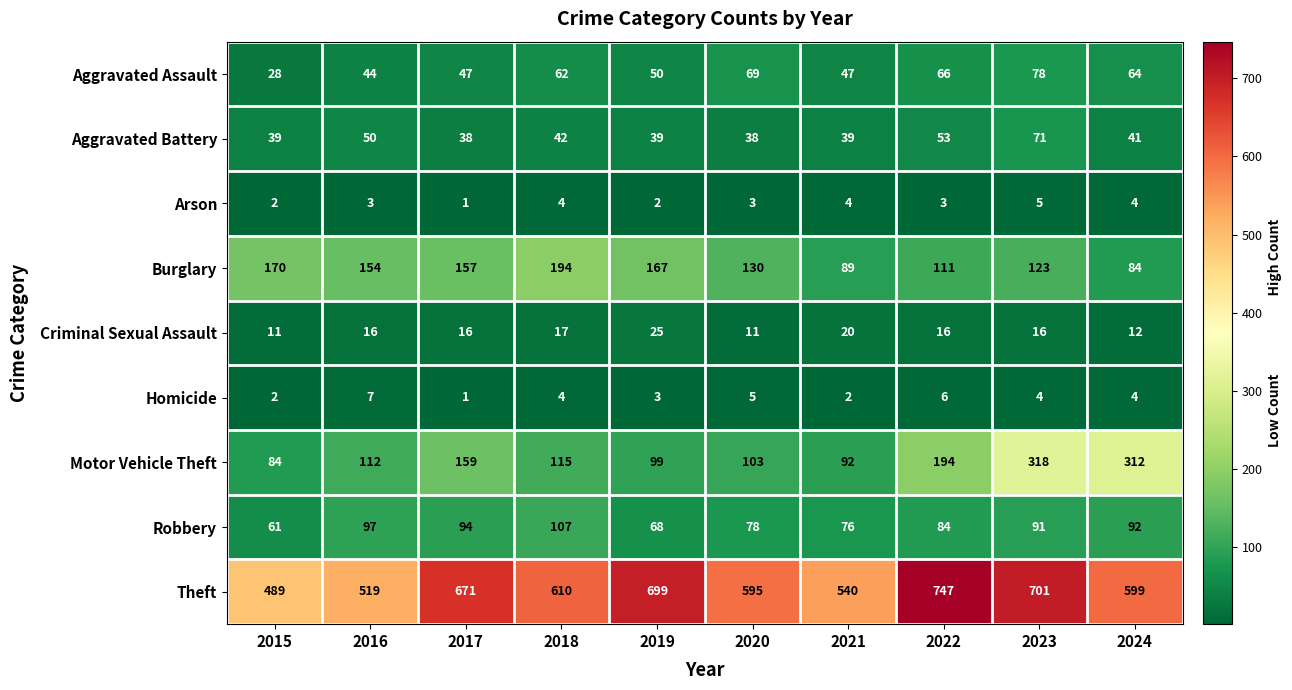

What is the difference between the highest and lowest values at 2023?

697